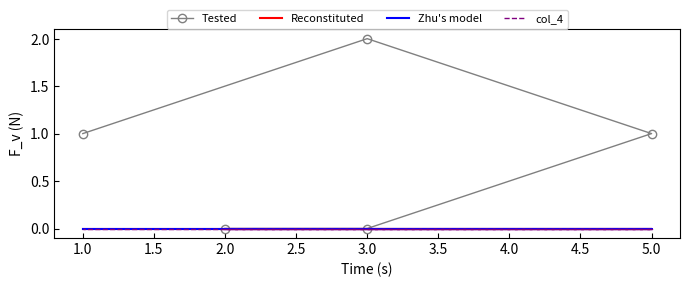

What is the approximate value of Tested at 5.0?

1